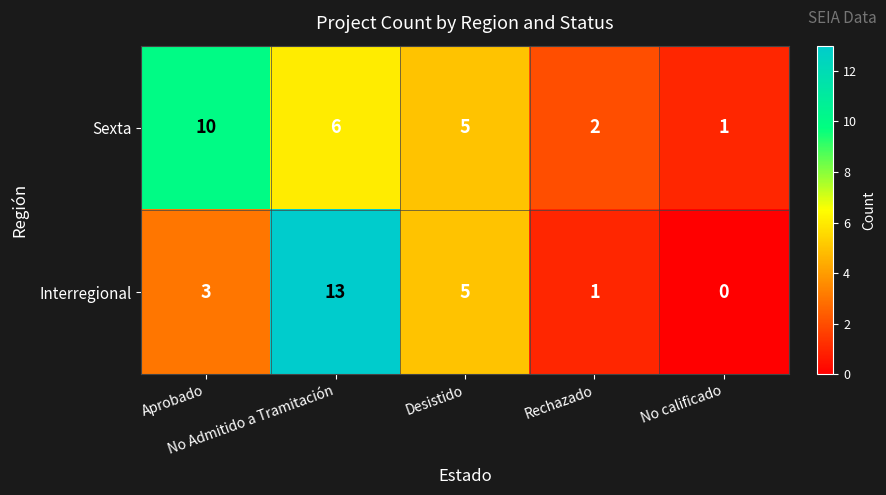

Which series has the largest total across all categories?

Sexta